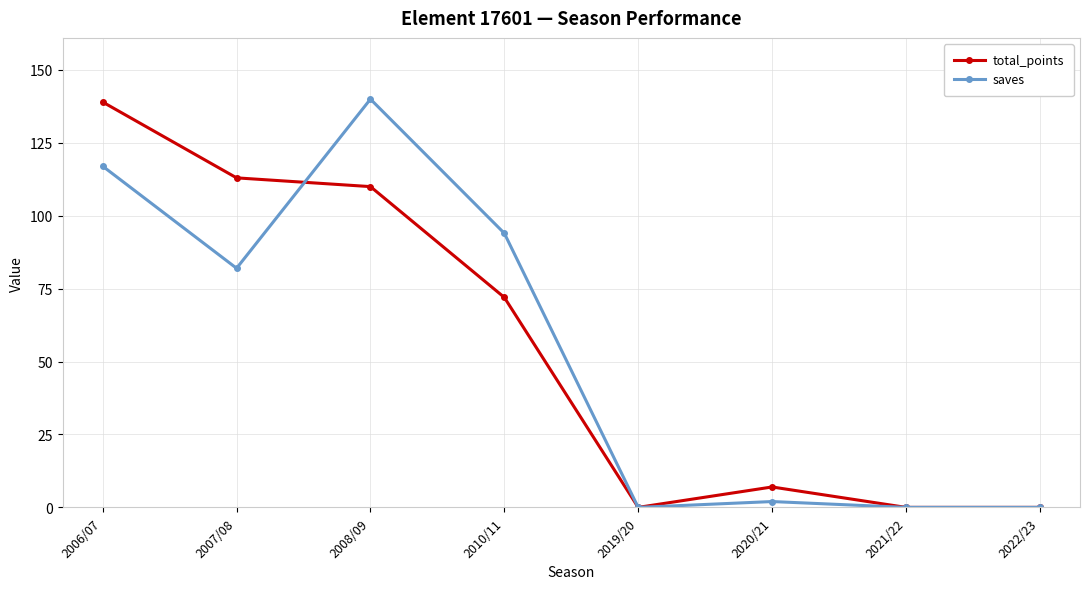

Rank the series at 2008/09 from lowest to highest value.

total_points, saves